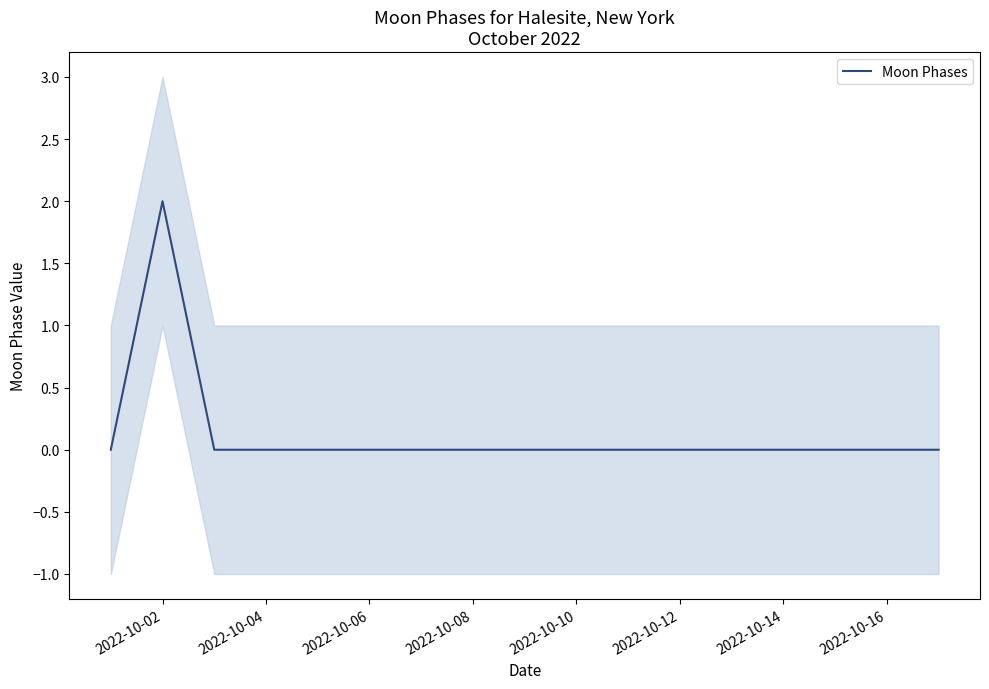

Reading right to left, extract all data points from this chart.

0	0	0	0	0	0	0	0	0	0	0	0	0	0	0	2	0